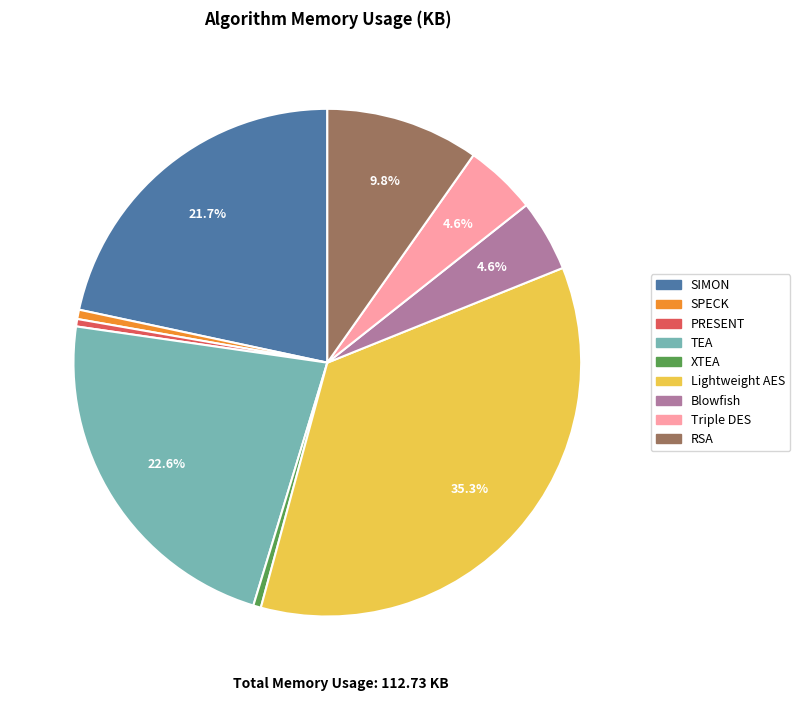

Approximately how many times larger is the value at Lightweight AES compared to TEA?

1.6